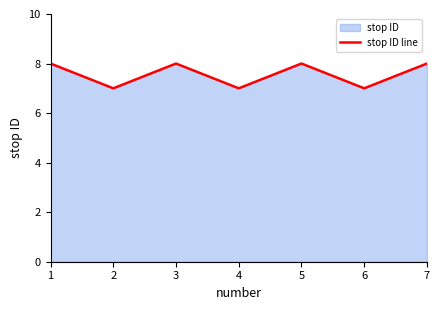

What is the sum of all values?

53